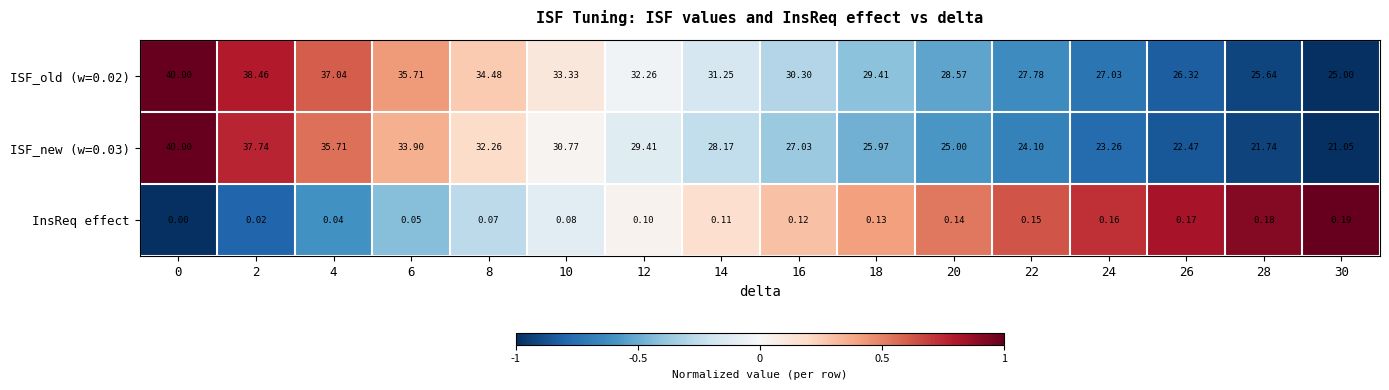

At how many categories does at least one series exceed 0?

16